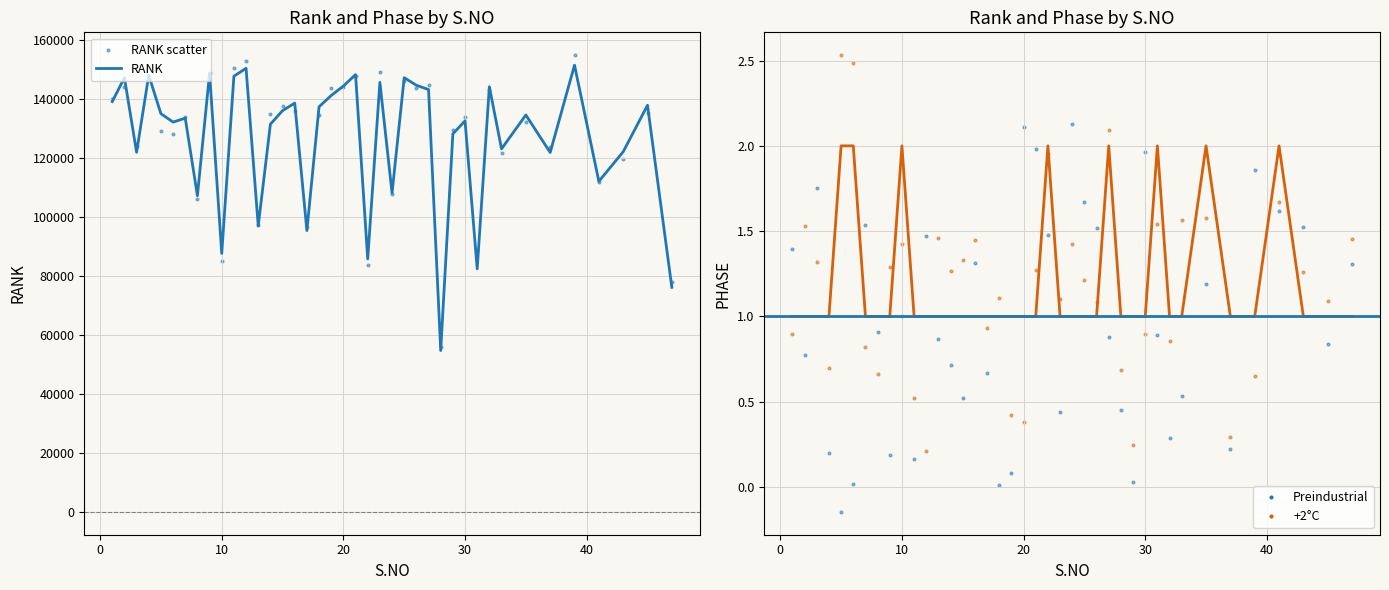

Which series has the largest total across all categories?

RANK